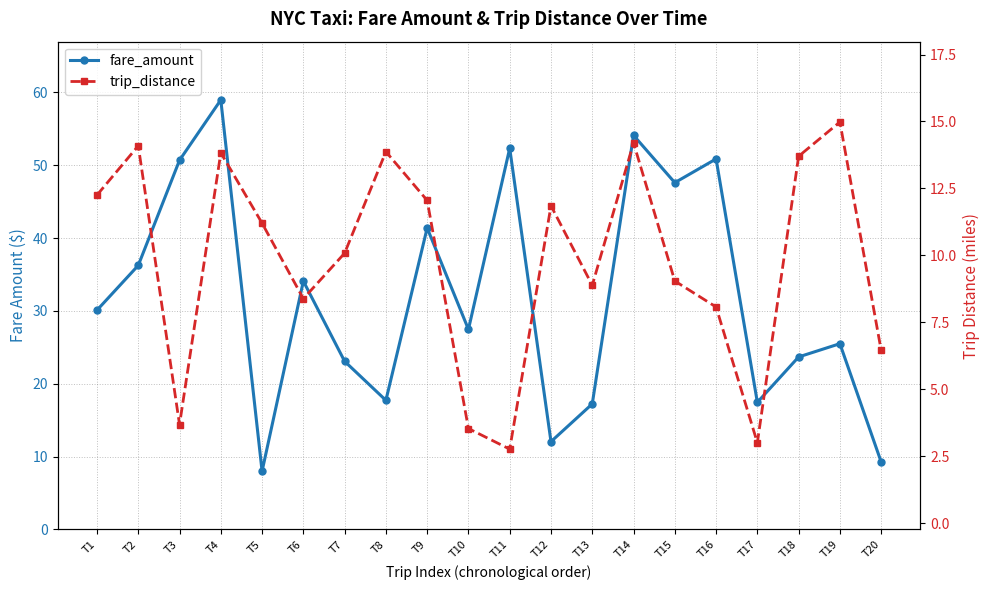

The trip_distance series shows 3.5 at T15. True or false?

False